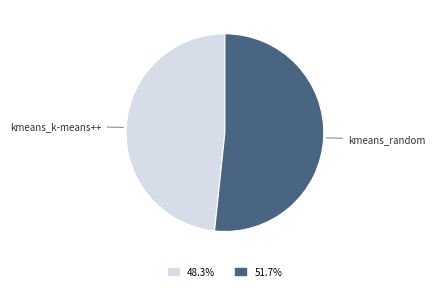

Which slice represents more than half of the pie?

kmeans_random